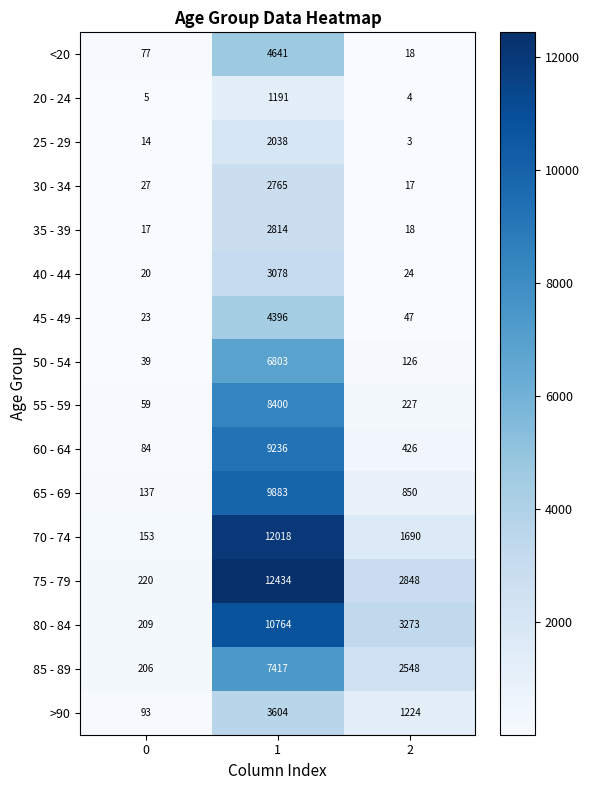

The value of 65 - 69 at 1 is 9883. True or false?

True